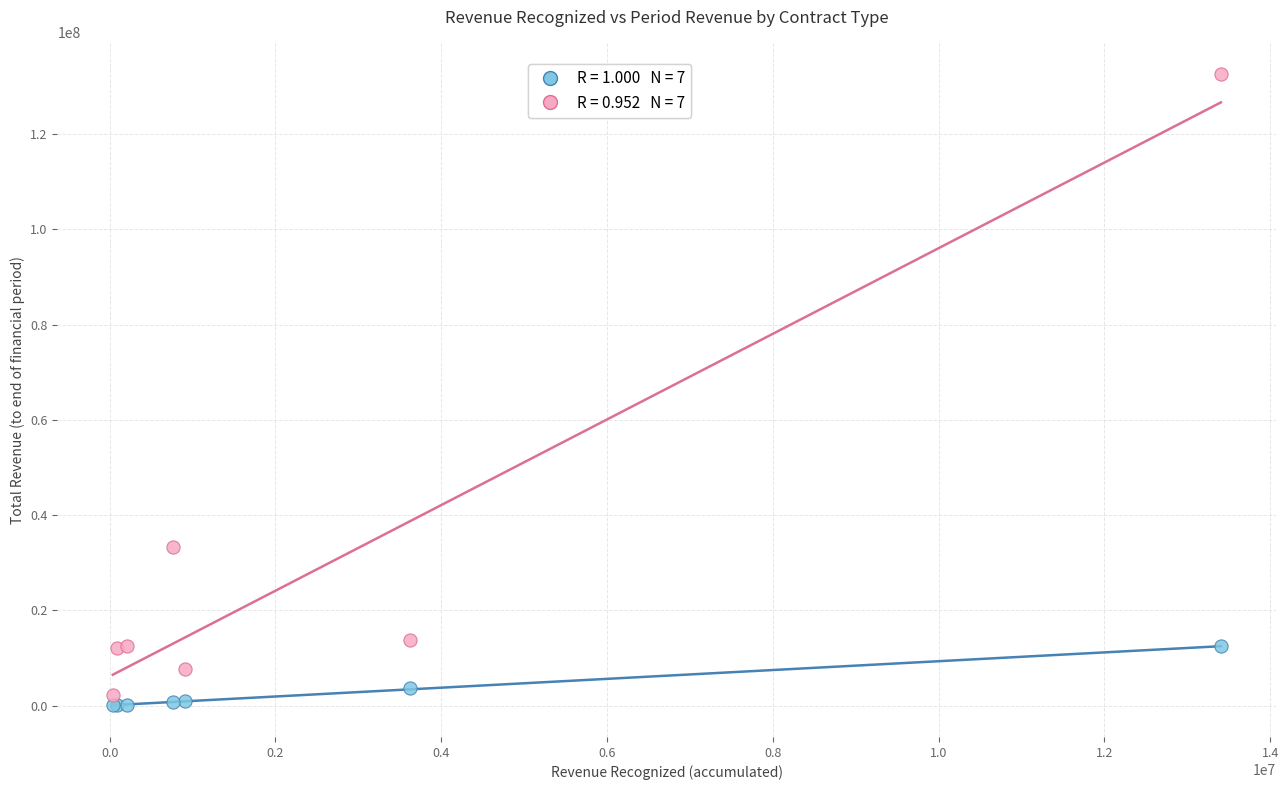

Across all series, what Y value is closest to 66321839?

33295132